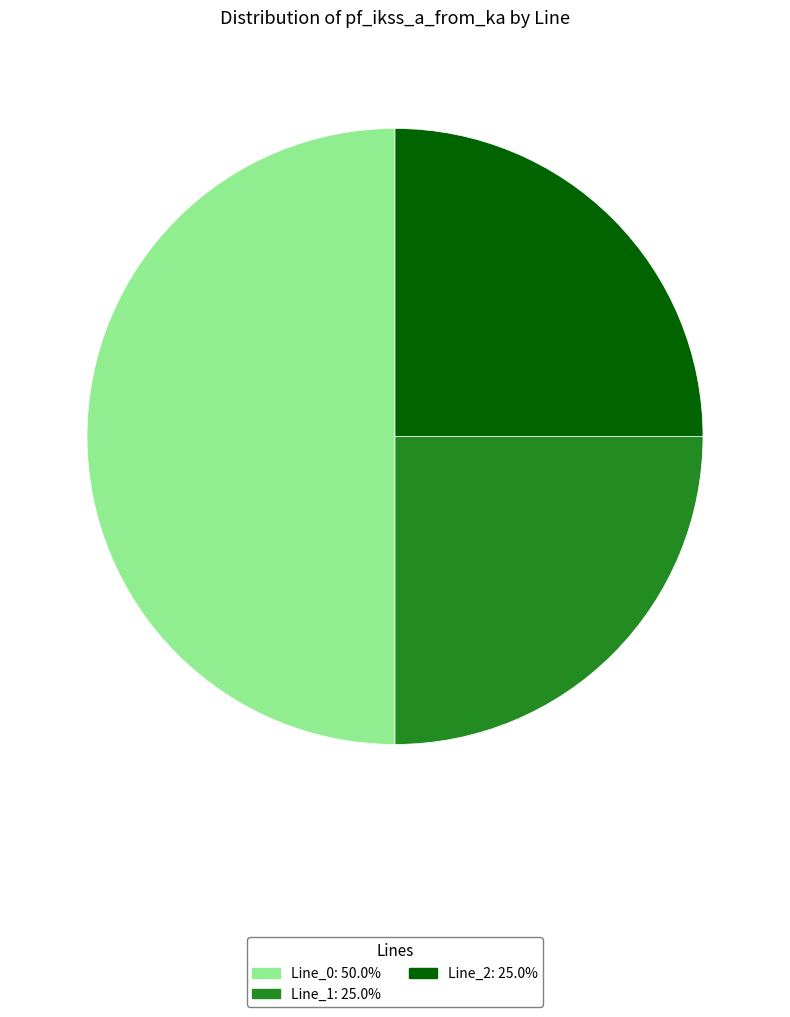

How many segments does this pie chart have?

3